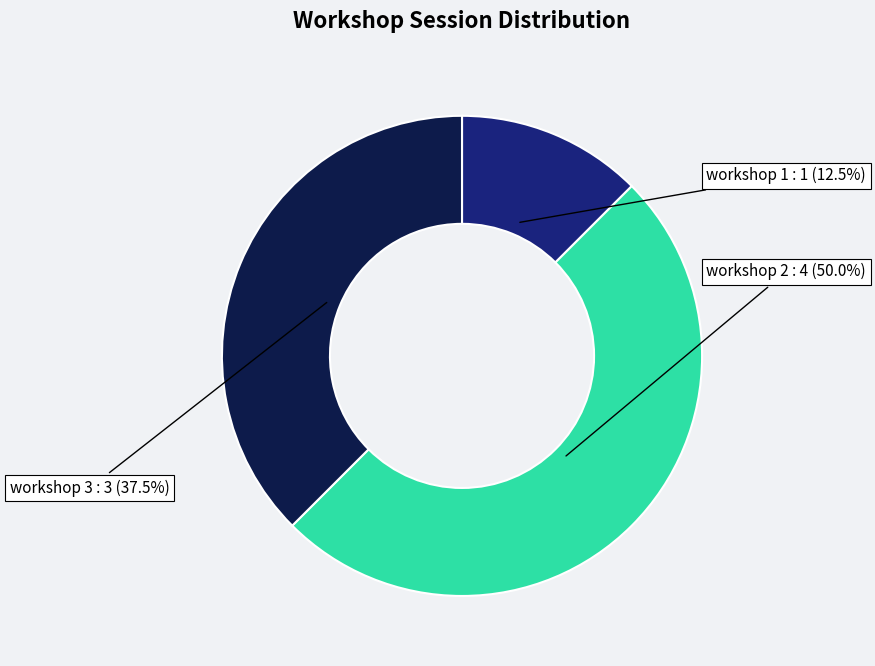

How many slices are in this pie chart?

3